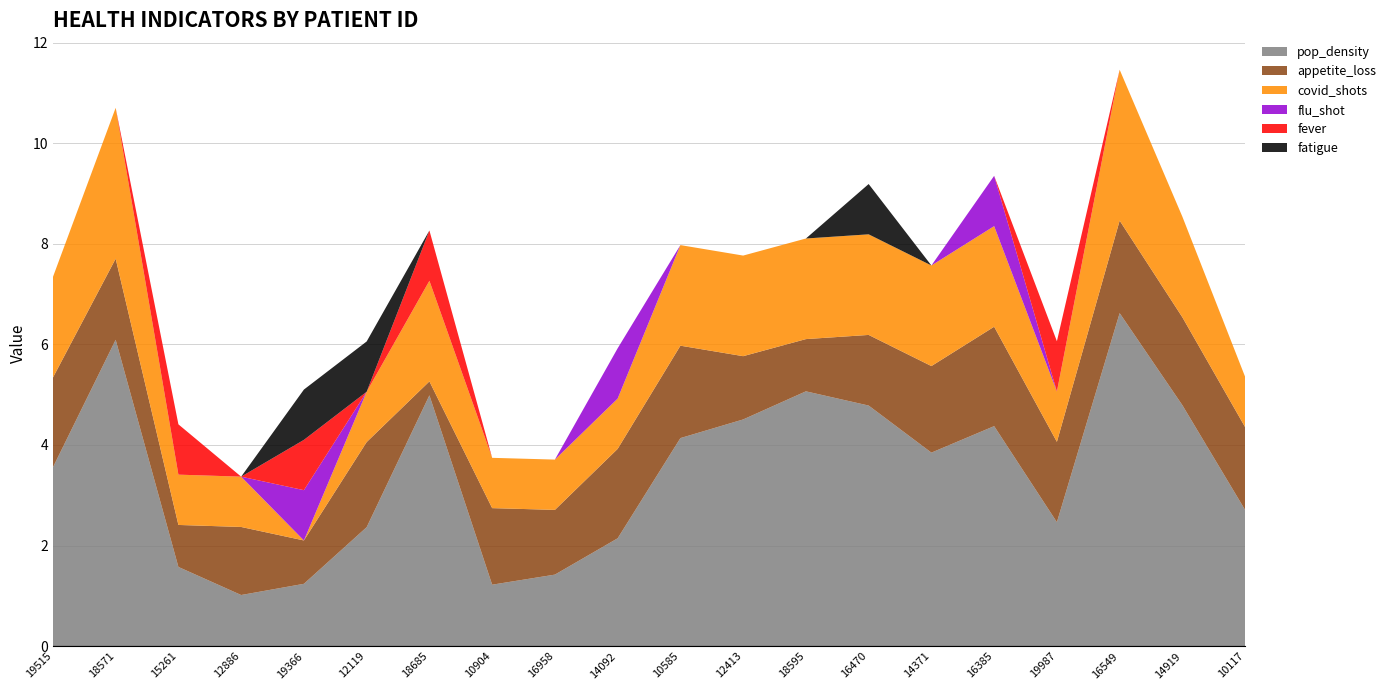

Reading left to right, transcribe all the data shown in this chart.

pop_density: 3.6	6.1	1.6	1.0	1.2	2.4	5.0	1.2	1.4	2.1	4.1	4.5	5.1	4.8	3.8	4.4	2.5	6.6	4.8	2.7
appetite_loss: 1.8	1.6	0.8	1.4	0.9	1.7	0.3	1.5	1.3	1.8	1.8	1.3	1.0	1.4	1.7	2.0	1.6	1.8	1.7	1.6
covid_shots: 2.0	3.0	1.0	1.0	0.0	1.0	2.0	1.0	1.0	1.0	2.0	2.0	2.0	2.0	2.0	2.0	1.0	3.0	2.0	1.0
flu_shot: 0.0	0.0	0.0	0.0	1.0	0.0	0.0	0.0	0.0	1.0	0.0	0.0	0.0	0.0	0.0	1.0	0.0	0.0	0.0	0.0
fever: 0.0	0.0	1.0	0.0	1.0	0.0	1.0	0.0	0.0	0.0	0.0	0.0	0.0	0.0	0.0	0.0	1.0	0.0	0.0	0.0
fatigue: 0.0	0.0	0.0	0.0	1.0	1.0	0.0	0.0	0.0	0.0	0.0	0.0	0.0	1.0	0.0	0.0	0.0	0.0	0.0	0.0